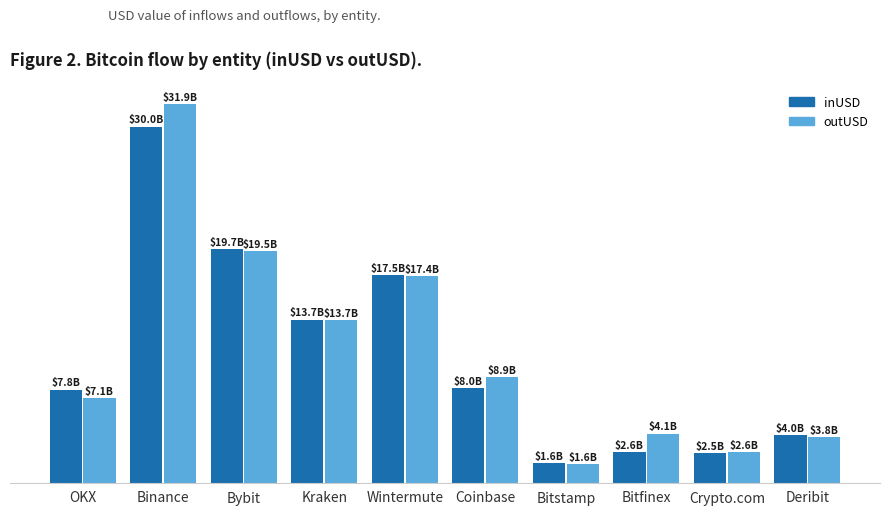

Rank the series by their average value, from lowest to highest.

inUSD, outUSD